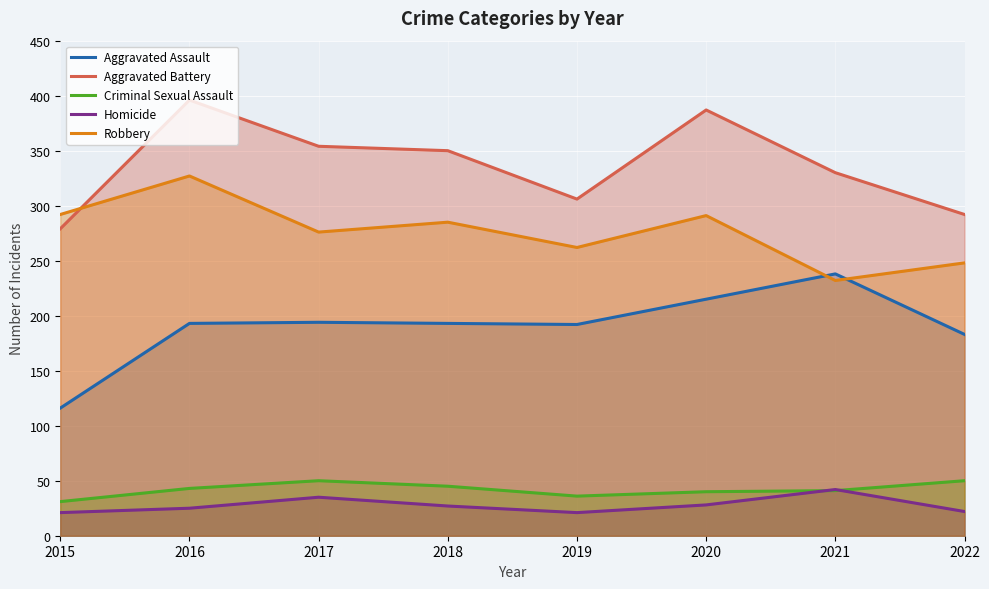

Rank the series by their maximum value, from highest to lowest.

Aggravated Battery, Robbery, Aggravated Assault, Criminal Sexual Assault, Homicide